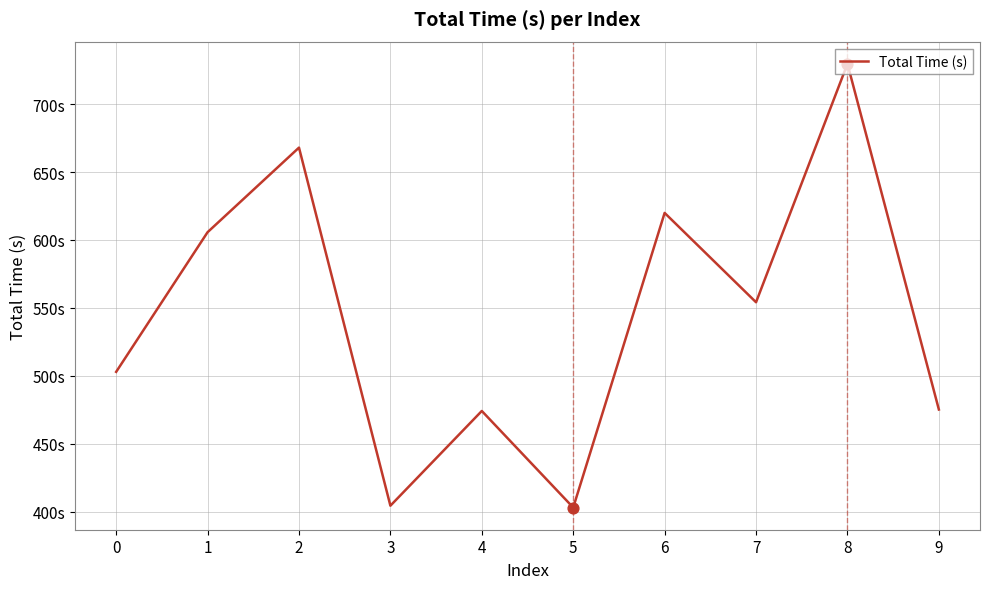

Is this an area chart (filled region under the line)?

No